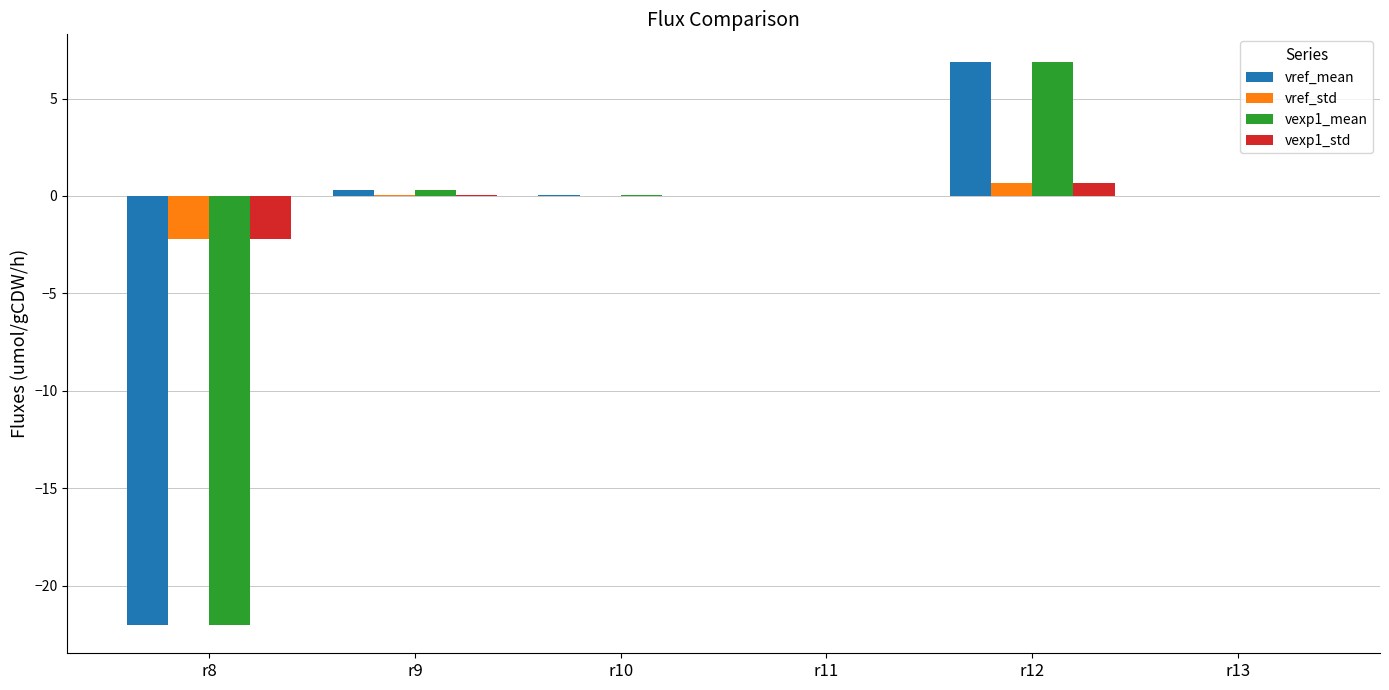

The value of vref_std at r10 is 0.0. True or false?

True